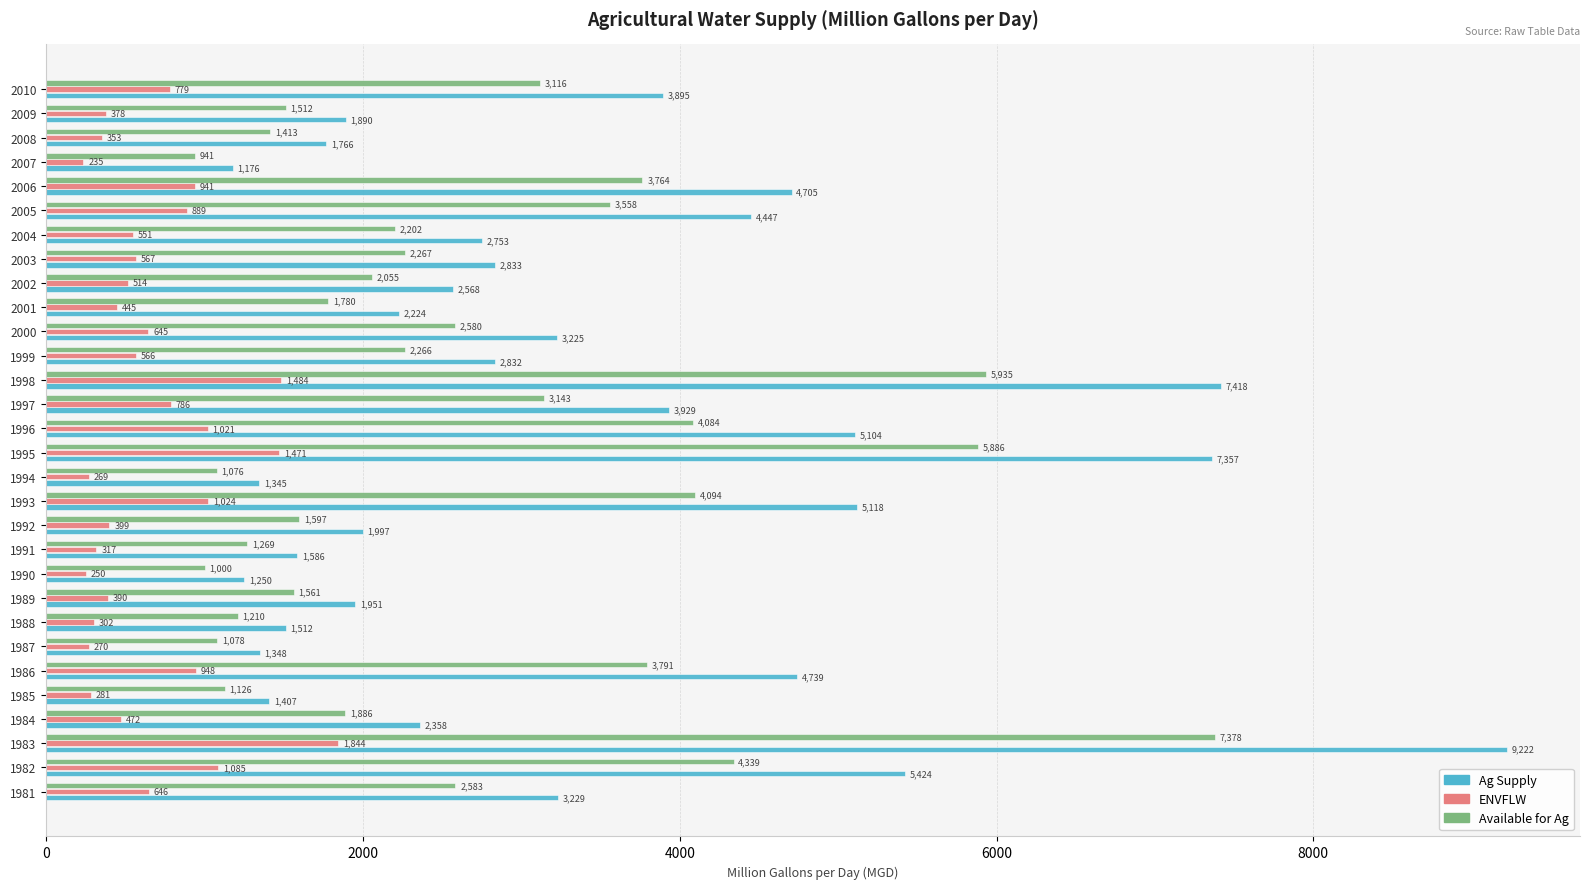

What are all the series names shown in the legend?

Ag Supply, ENVFLW, Available for Ag